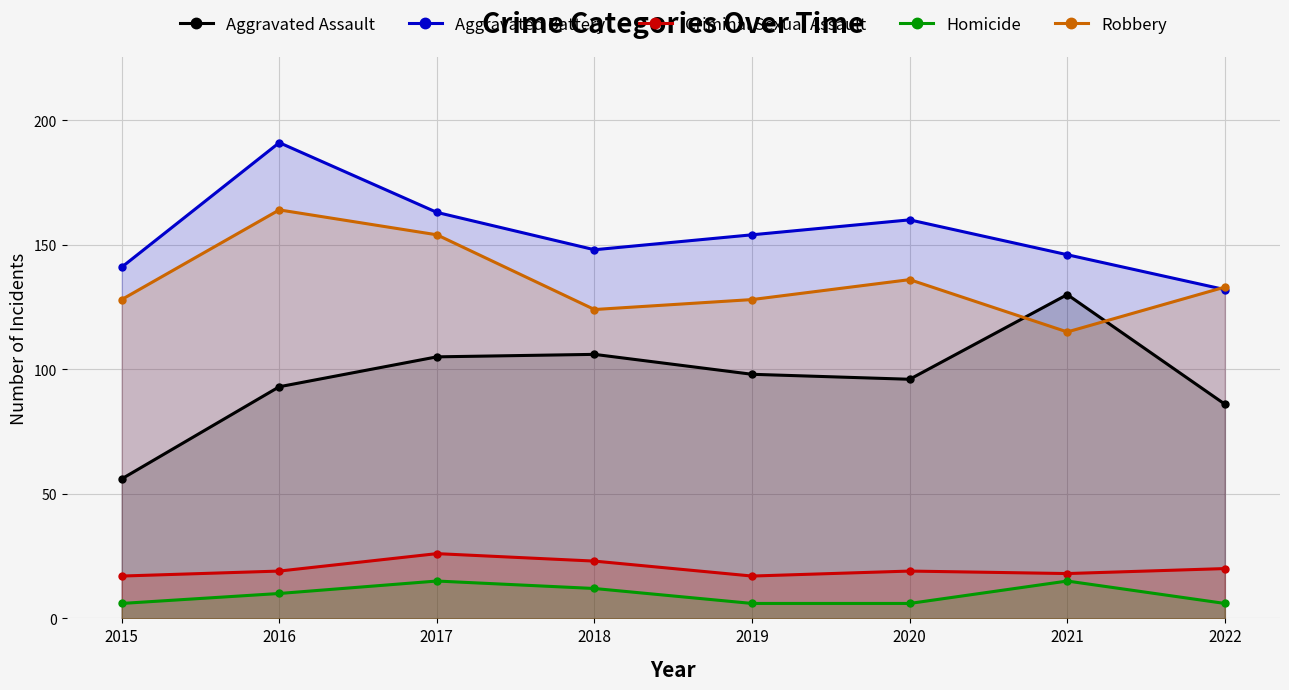

What is the value of the Aggravated Battery point at the 7th from the left?

146